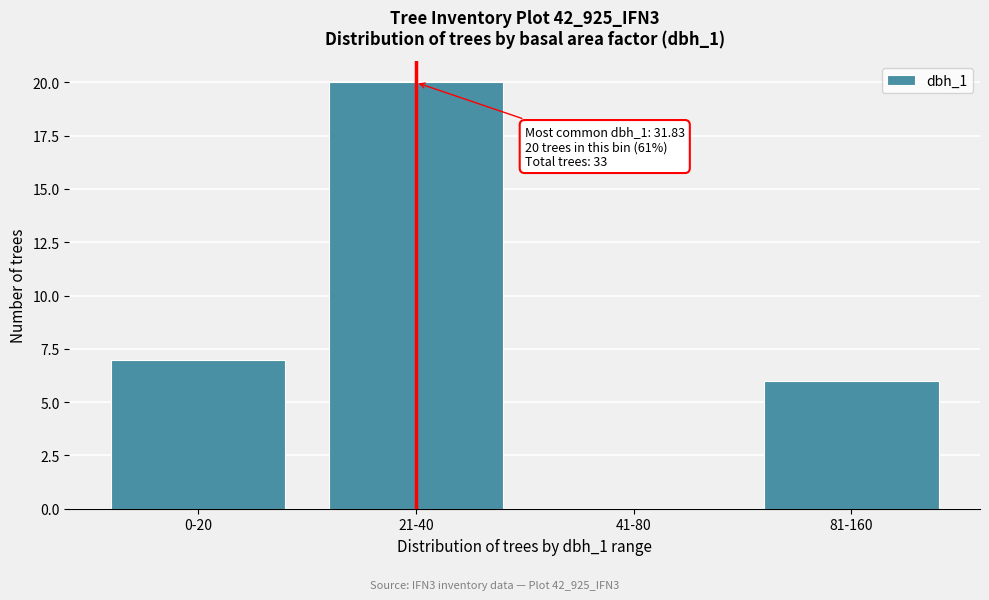

Reading right to left, list all the values displayed in this chart.

81-160=6	41-80=0	21-40=20	0-20=7